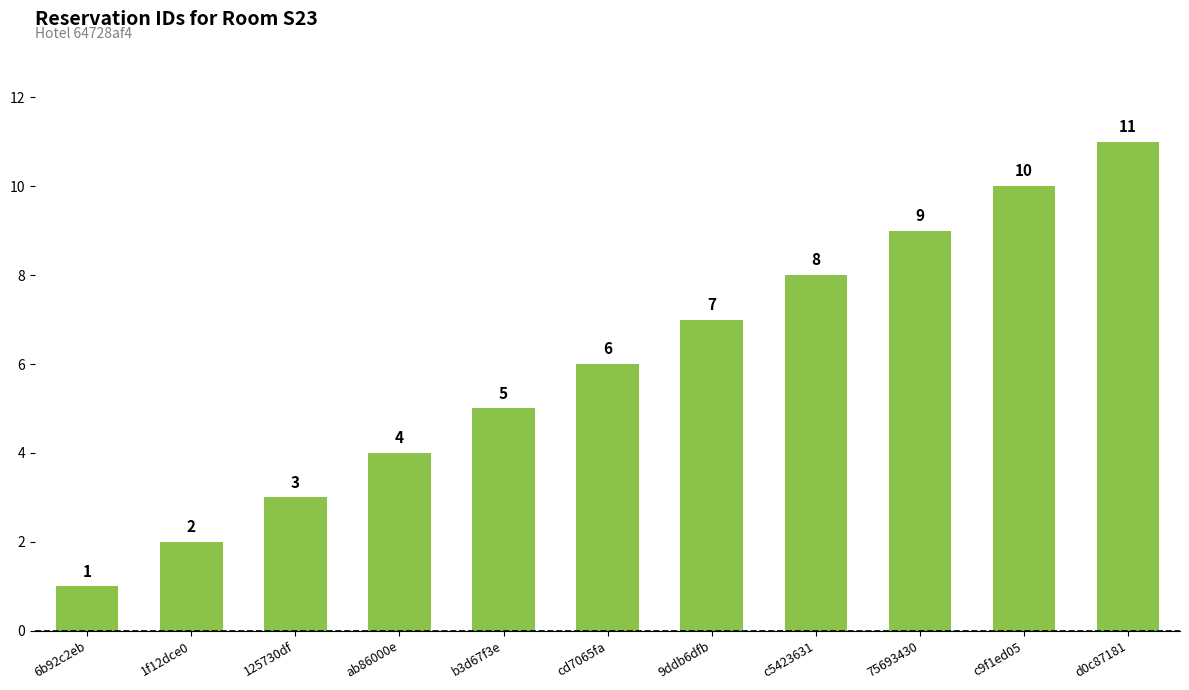

Which label corresponds to the smallest value in the chart?

6b92c2eb